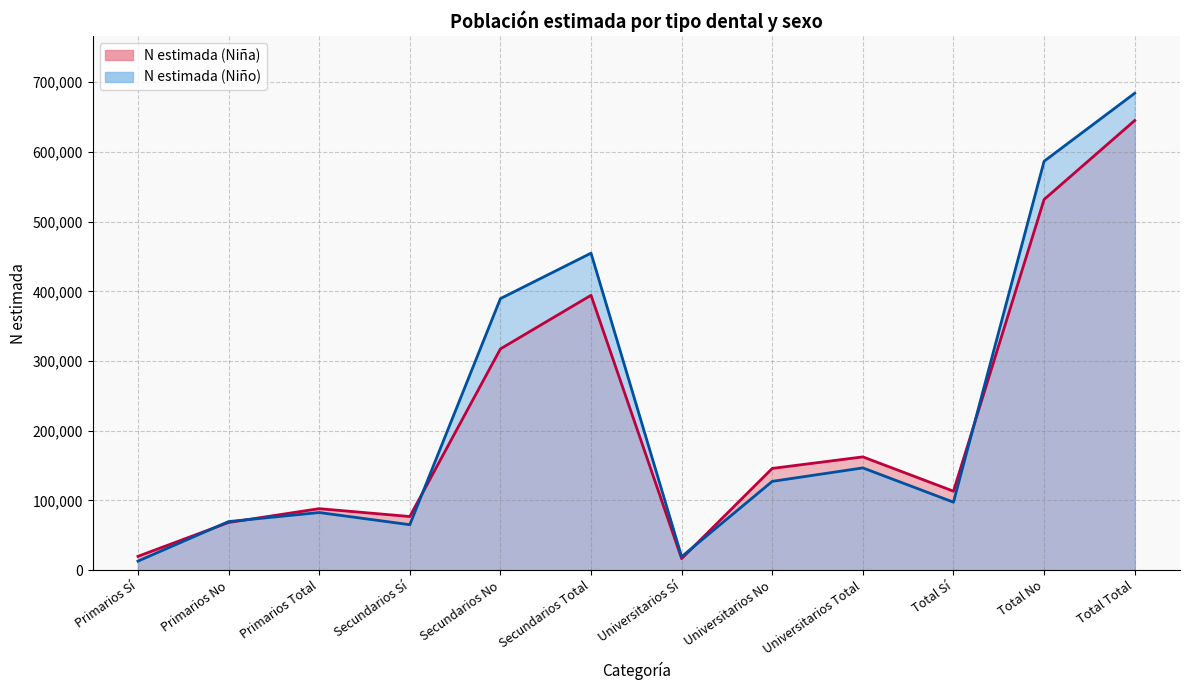

What is the total value across all series at Total No?

1118363